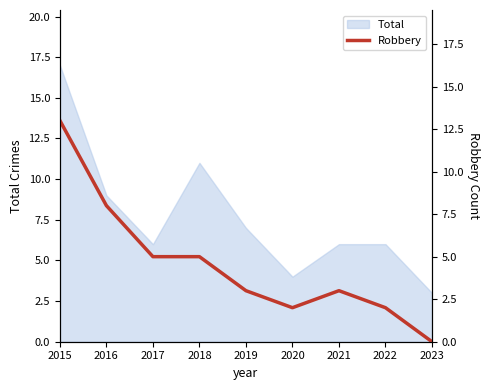

What is the difference between the maximum and minimum values?

13